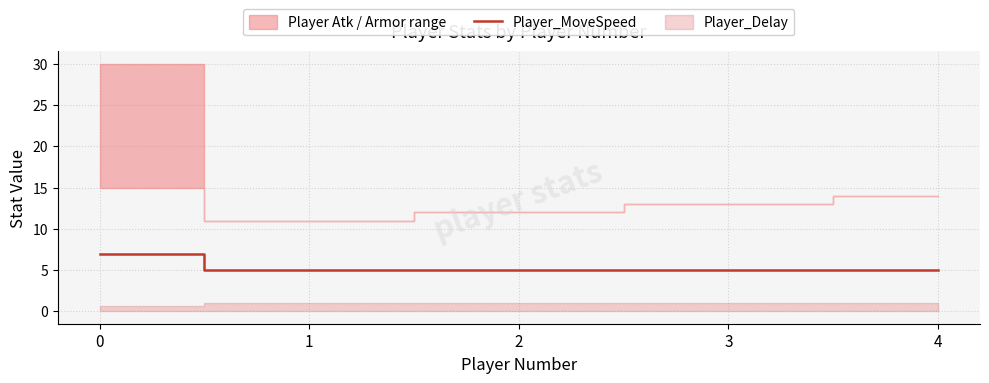

True or false: Player_MoveSpeed has a value of 9 at 3.

False